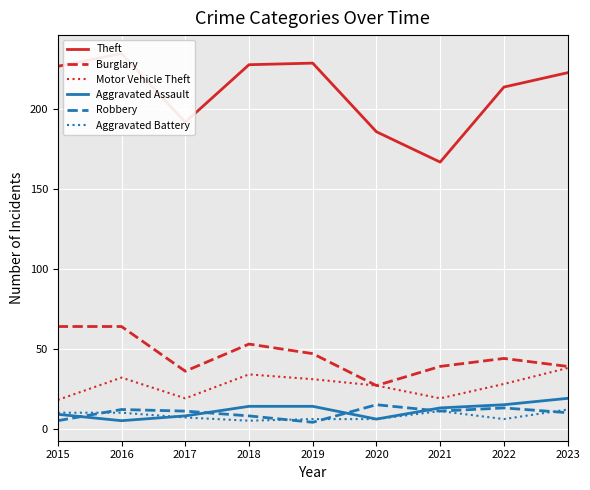

What is the difference between the maximum and second lowest values in the Burglary series?

28